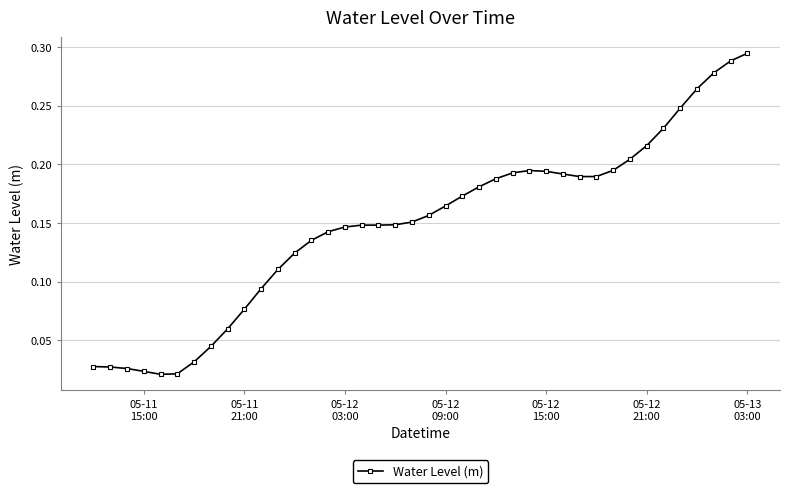

What is the sum of all values?

5.9